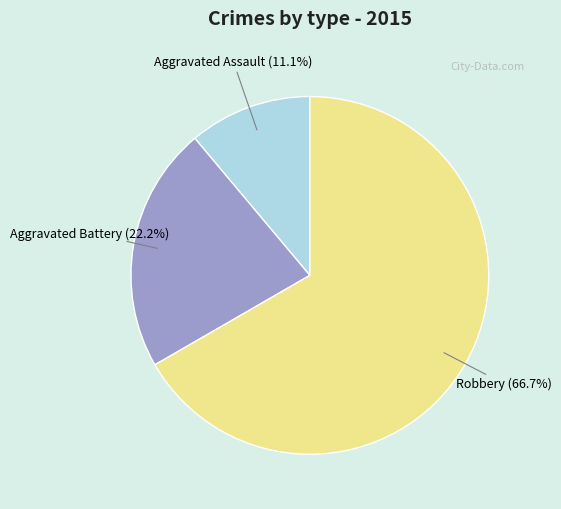

To the nearest percent, what is the combined percentage of Aggravated Assault and Robbery?

78%